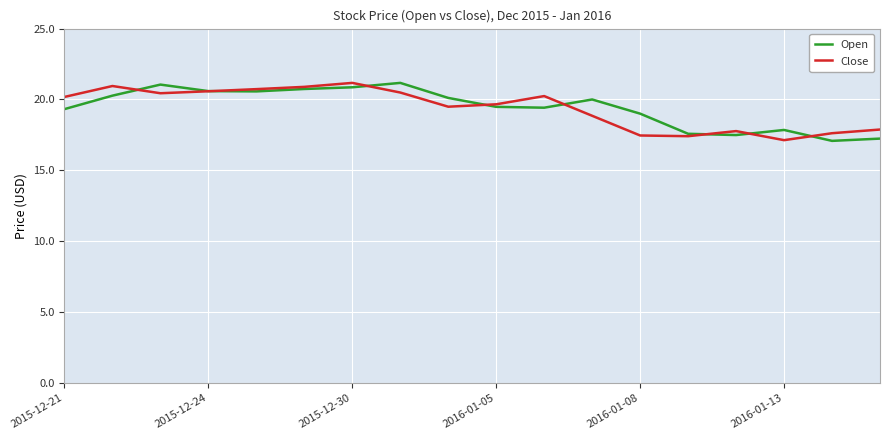

Count the number of categories in the chart.

18